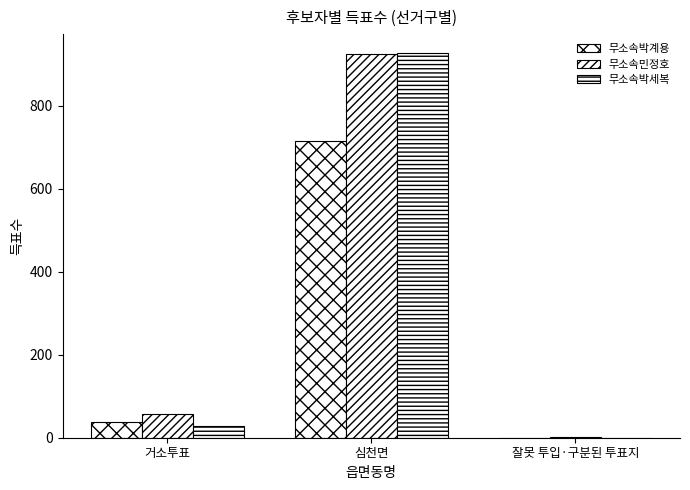

How many values in 무소속박세복 are above zero?

2